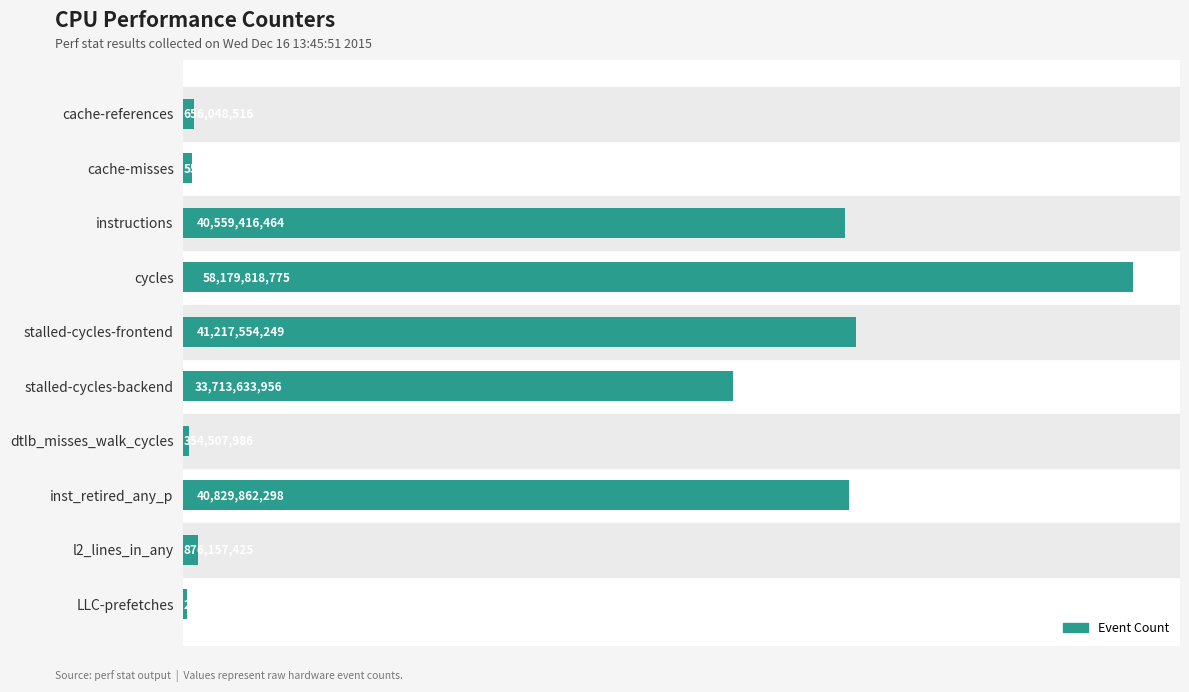

What is the sum of all values?

217154941375